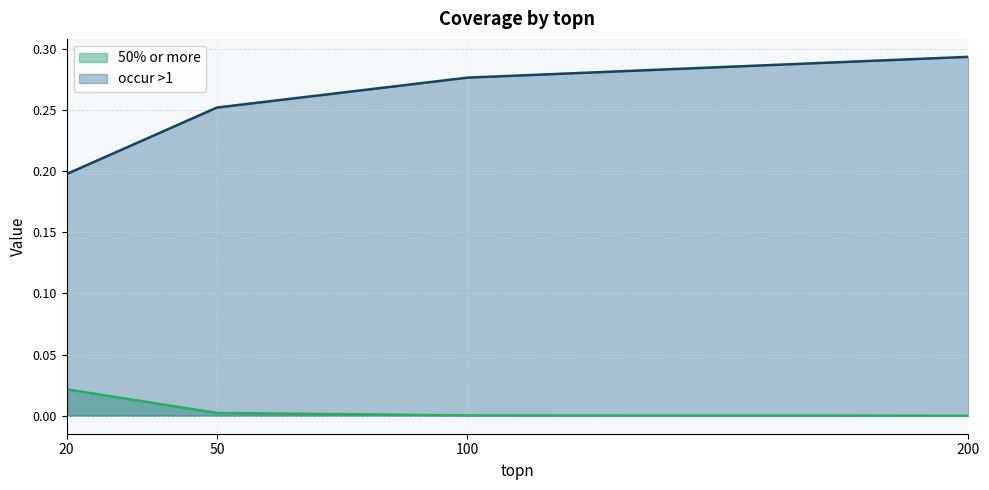

True or false: 50% or more and occur >1 cross at least once.

False